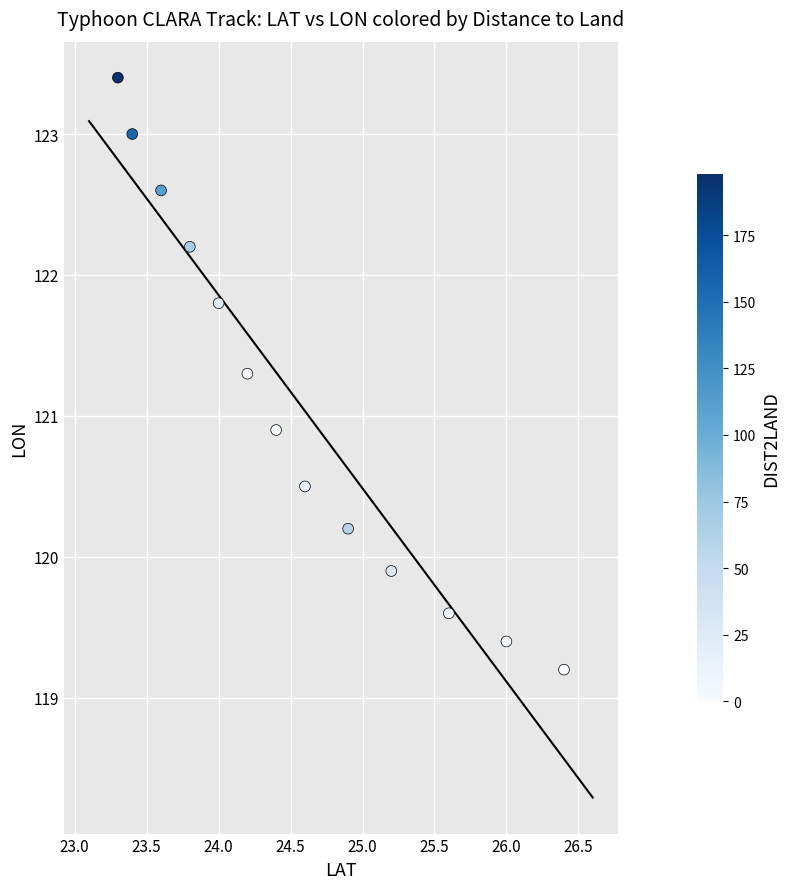

What is the range of X values (max minus min)?

3.1